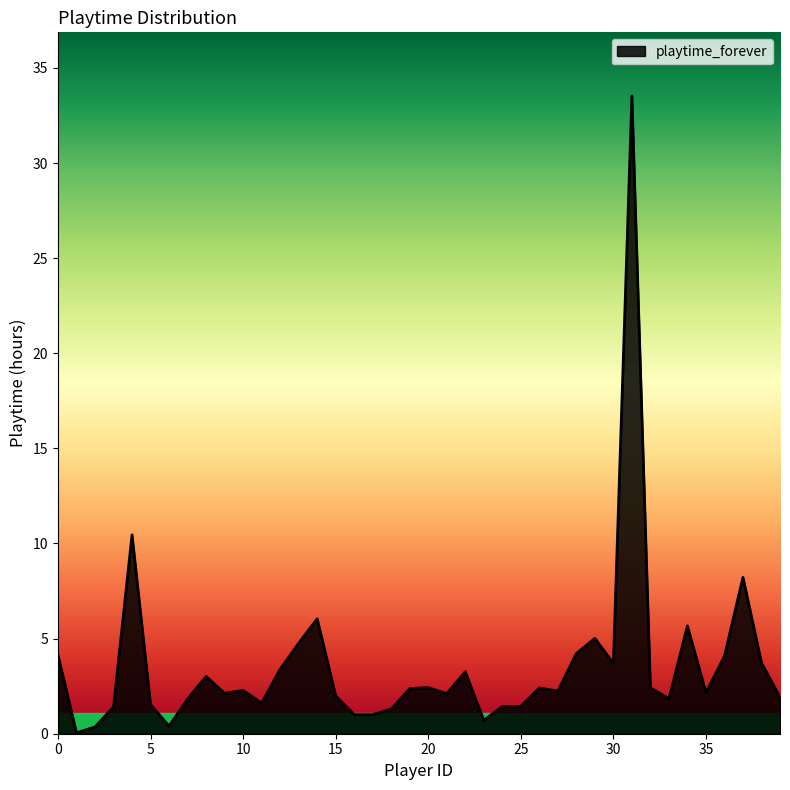

What is the difference between the maximum and minimum values?

33.5